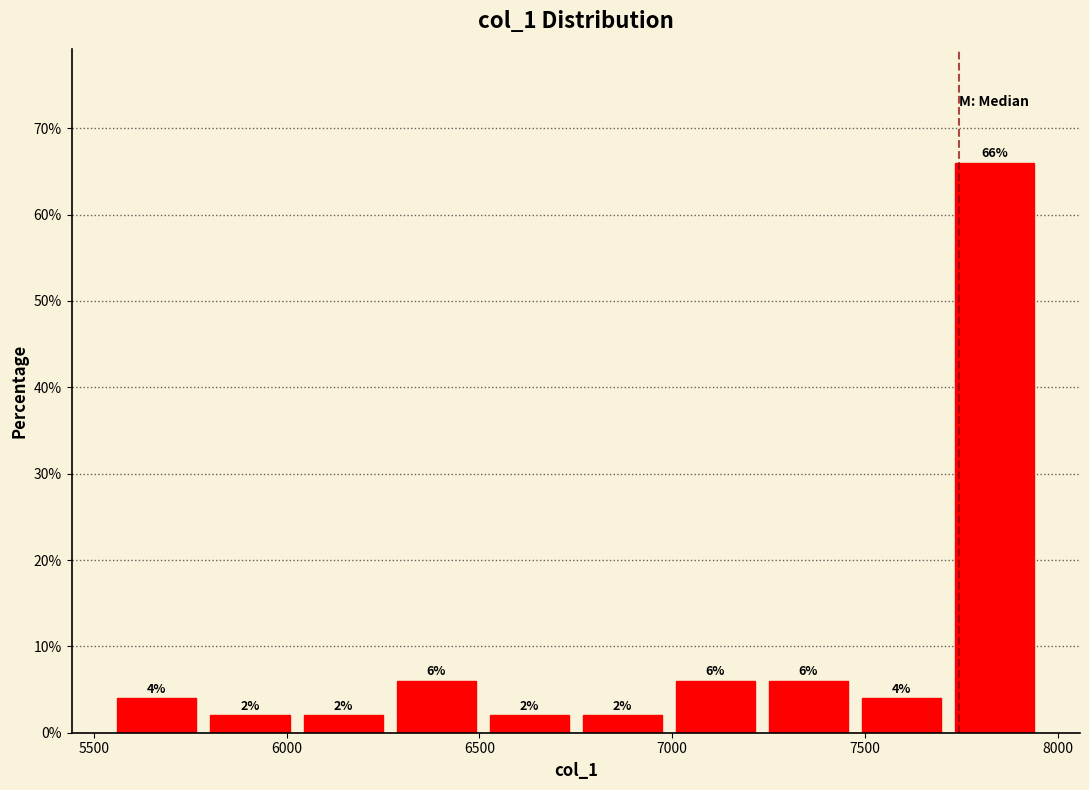

Reading left to right, transcribe this chart: for each bar, give the range it covers on the x-axis and its height. The bar edges are not printed on the chart, so give them approximately, as read against the axis.

5550 to 5800: 4
5800 to 6050: 2
6050 to 6250: 2
6250 to 6500: 6
6500 to 6750: 2
6750 to 7000: 2
7000 to 7250: 6
7250 to 7450: 6
7450 to 7700: 4
7700 to 7950: 66